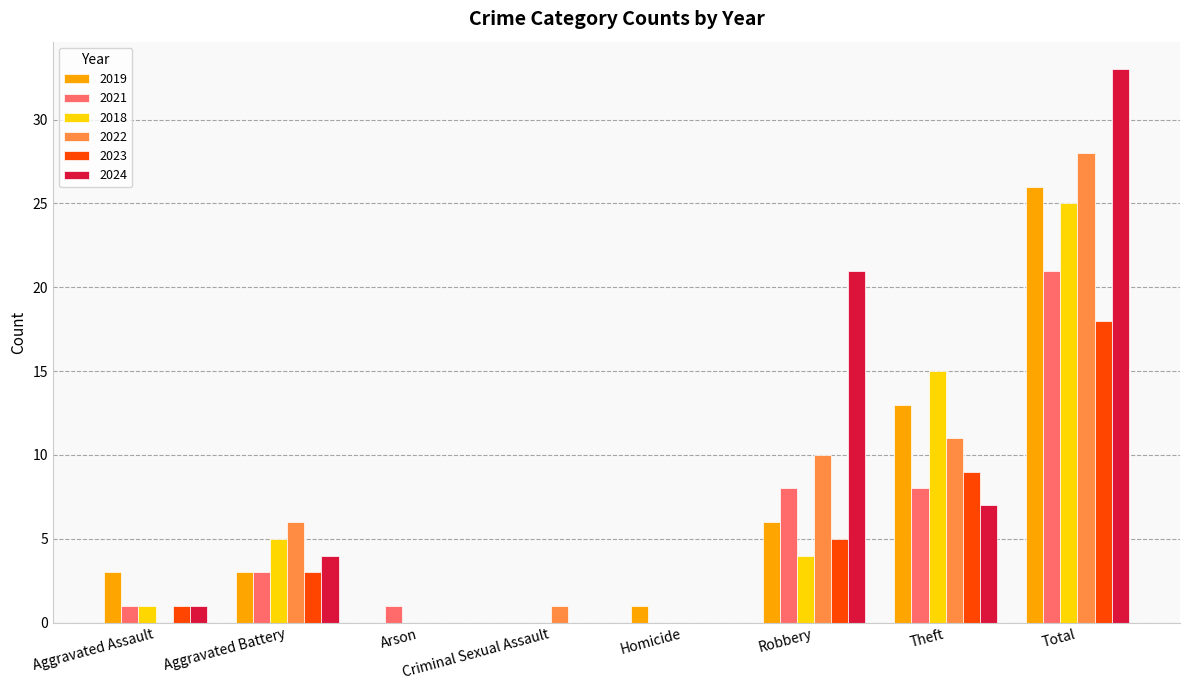

What is the maximum value for 2022?

28